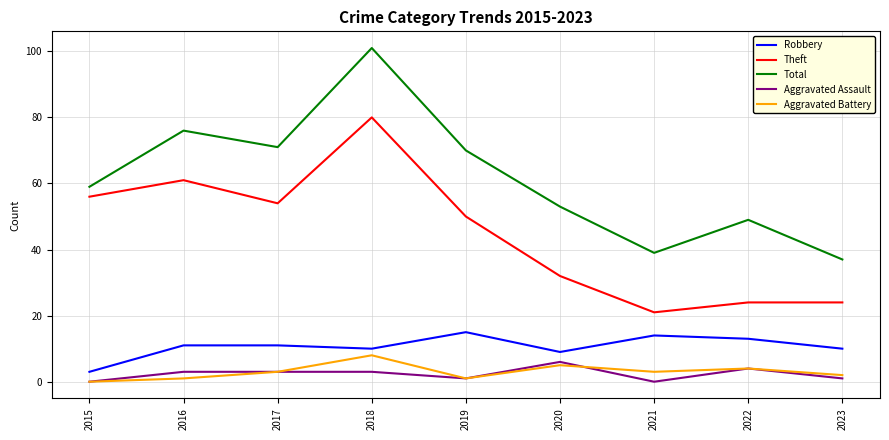

The Total series shows 17 at 2022. True or false?

False